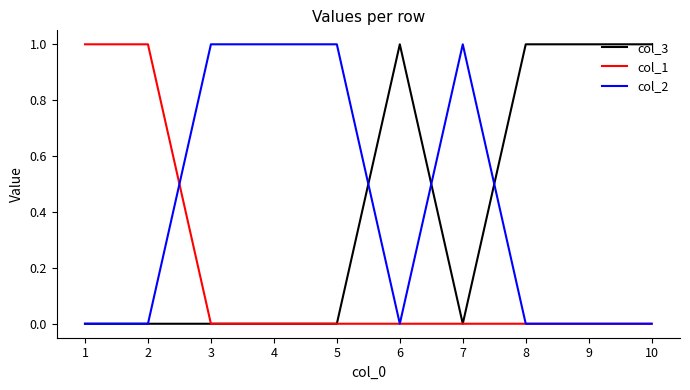

True or false: col_3 has a value of 0 at 7.

True